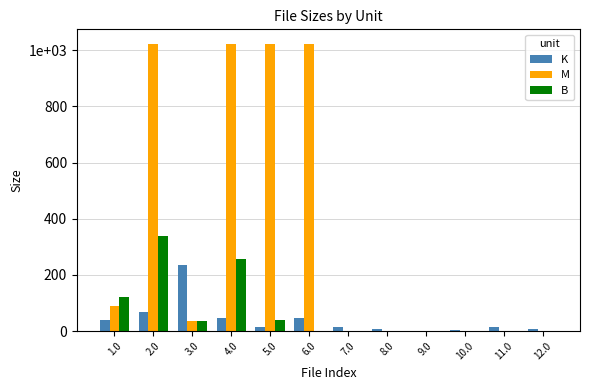

True or false: M has a value of -493.1 at 9.0.

False